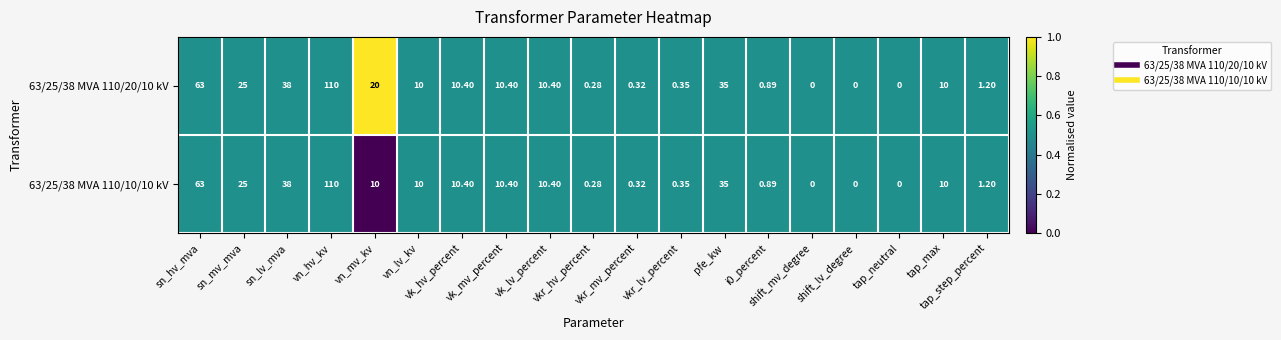

At which category does the chart reach its peak across all series?

vn_hv_kv